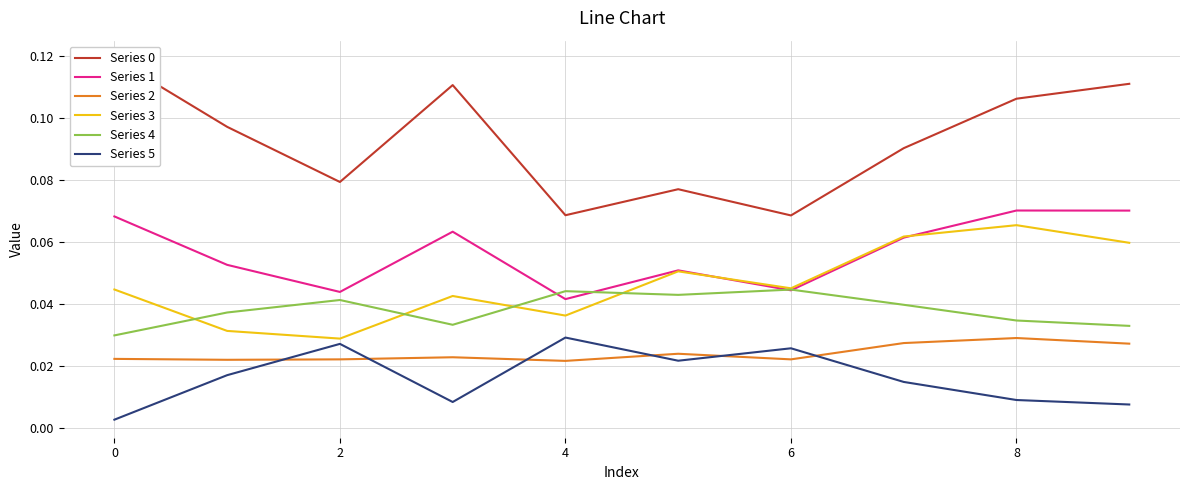

True or false: Series 3 and Series 2 cross at least once.

False